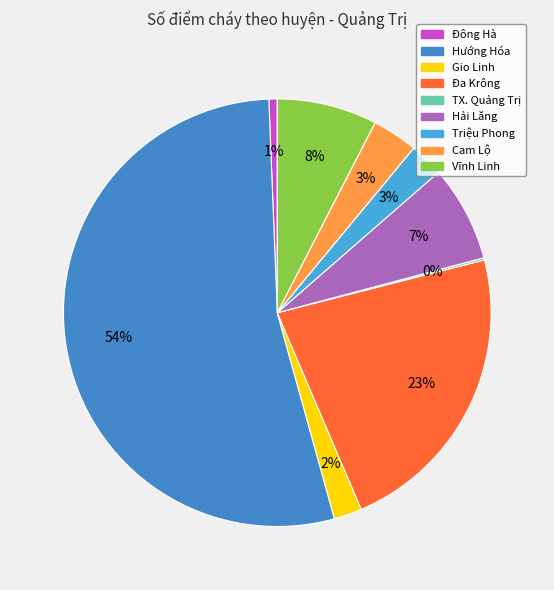

To the nearest percent, what is the combined percentage of TX. Quảng Trị and Đa Krông?

23%